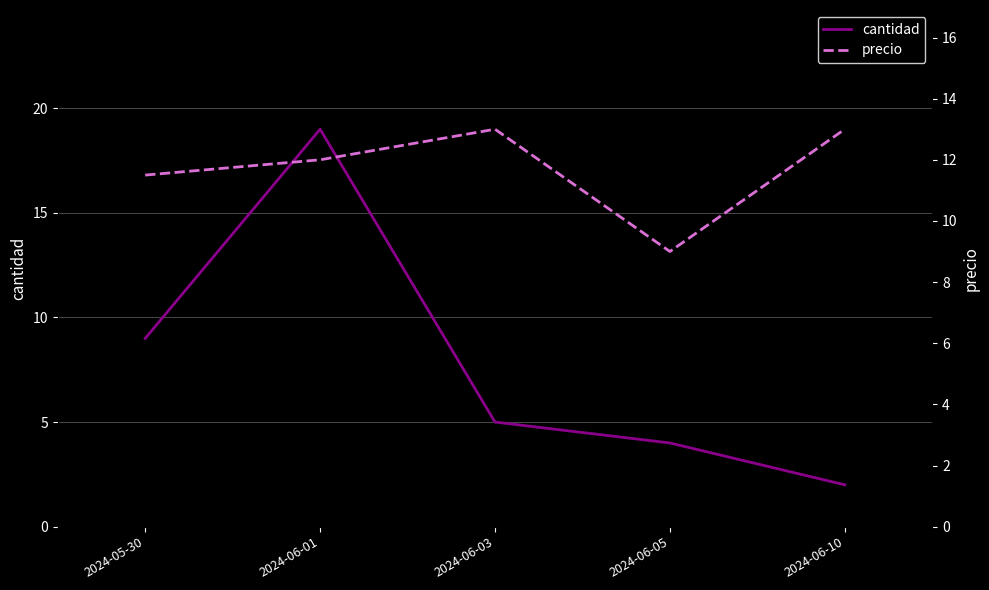

What position from the right is 2024-05-30?

5